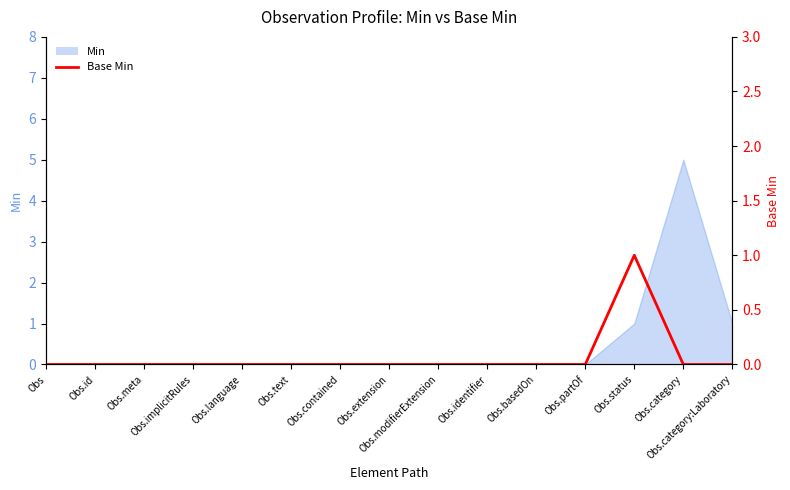

The value at Obs is 1. True or false?

False